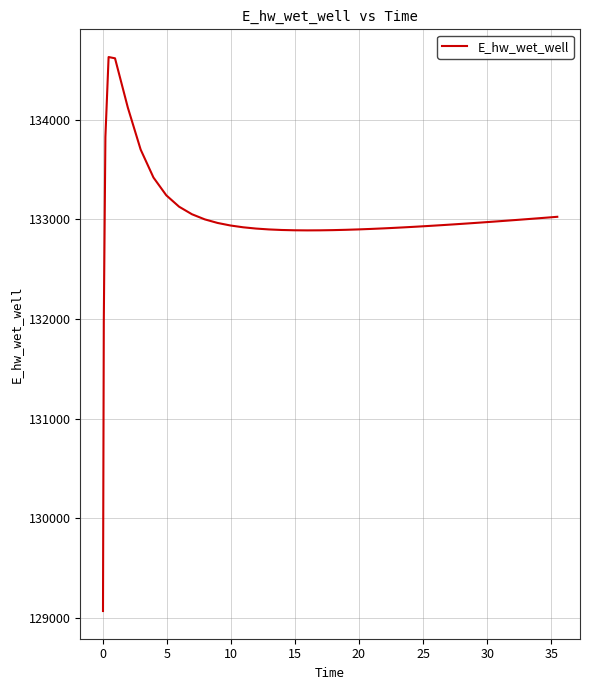

What is the greatest value displayed?

134628.0